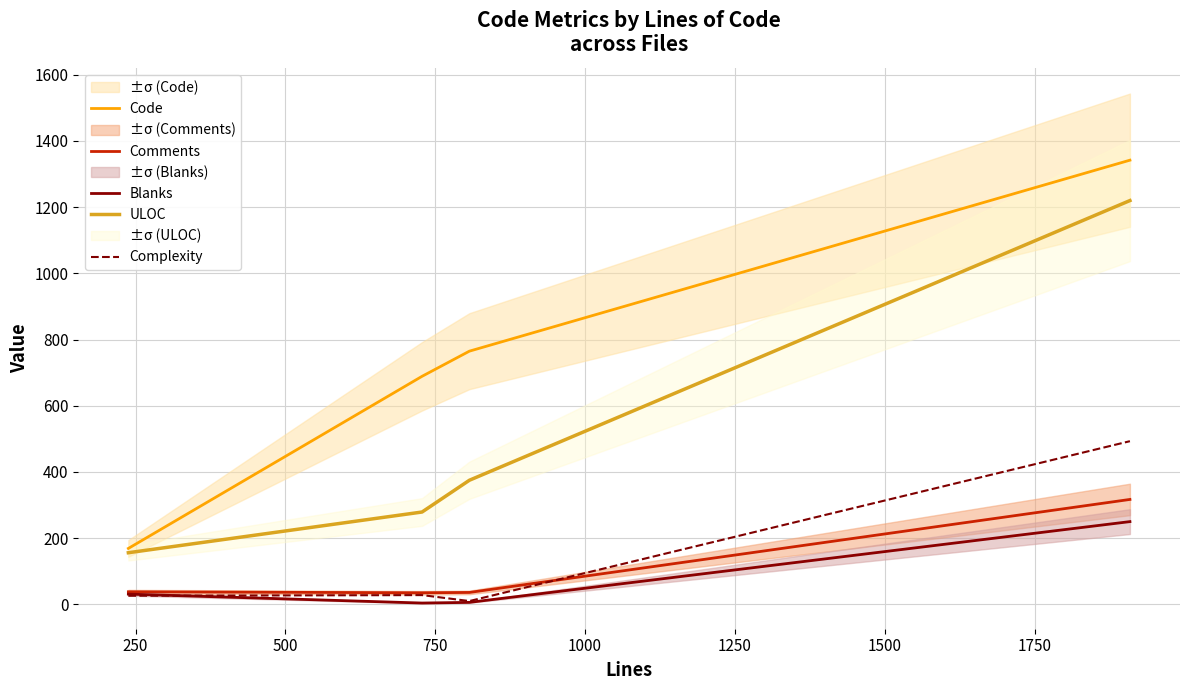

What is the value of the ULOC point at the 1st from the left?

156